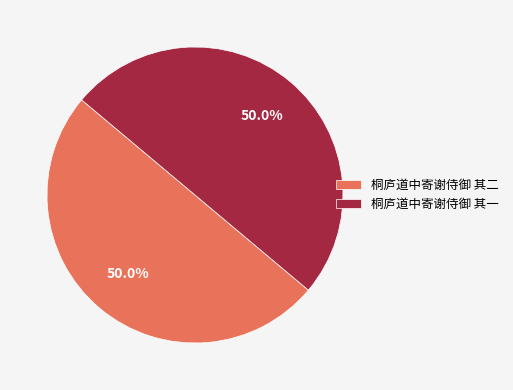

How many segments does this pie chart have?

2